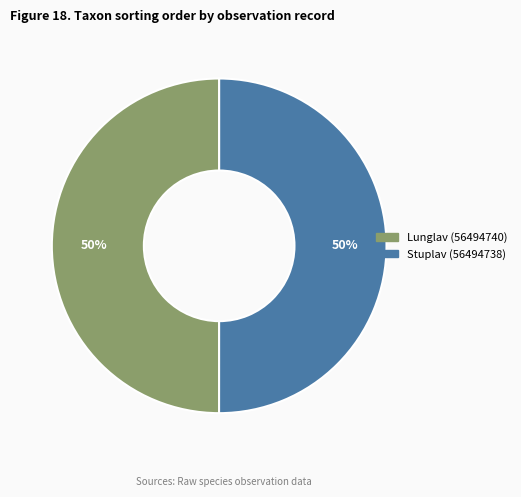

Approximately how many times larger is the value at Lunglav (56494740) compared to Stuplav (56494738)?

1.0